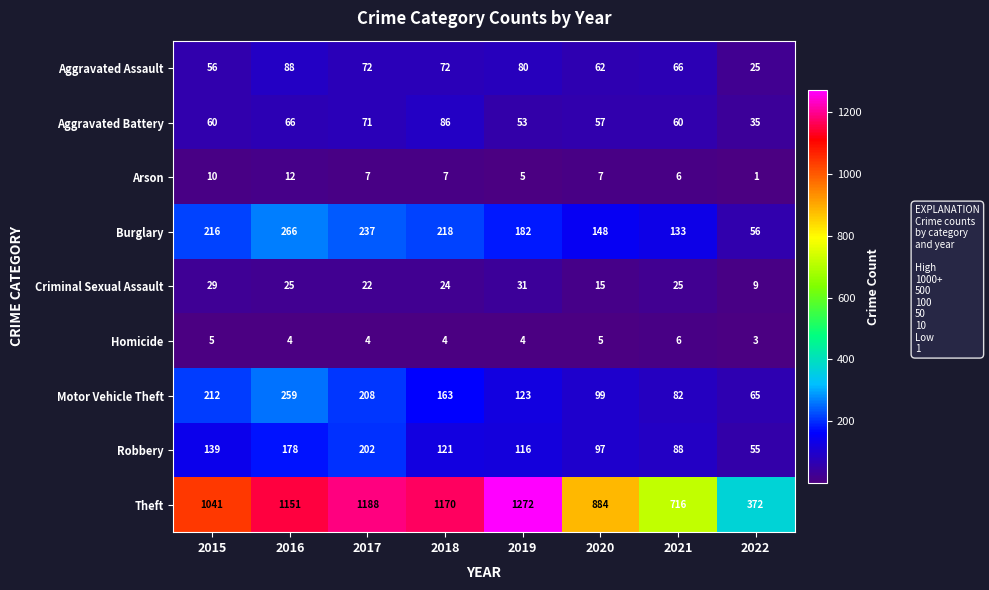

The Homicide series shows 2 at 2021. True or false?

False